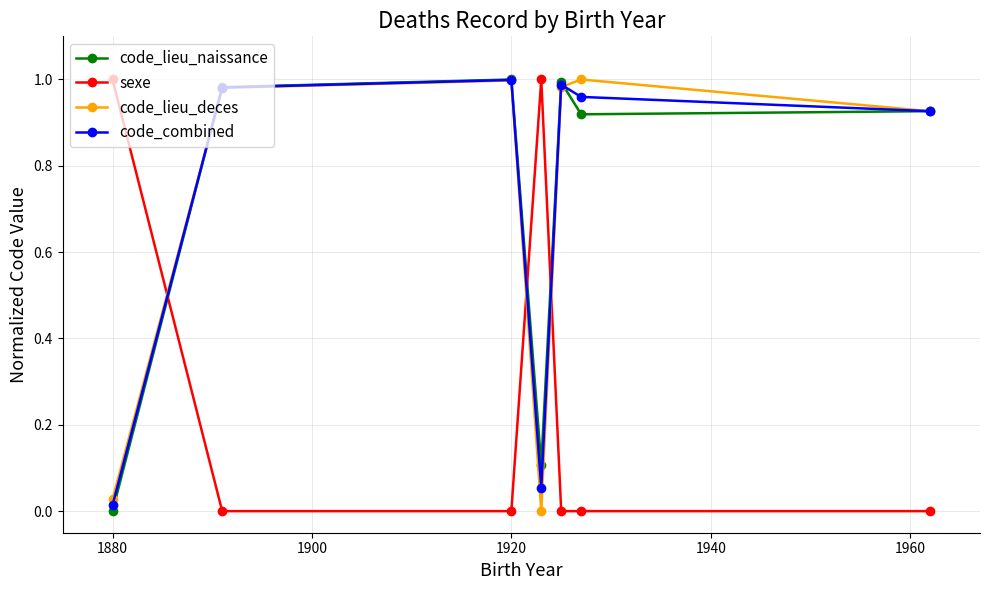

True or false: code_lieu_deces has more than 2 interior local peaks.

False